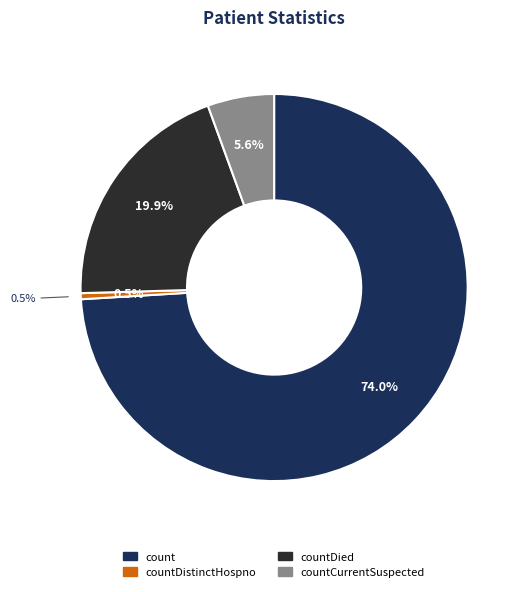

Approximately how many times larger is the value at countDied compared to count?

0.3